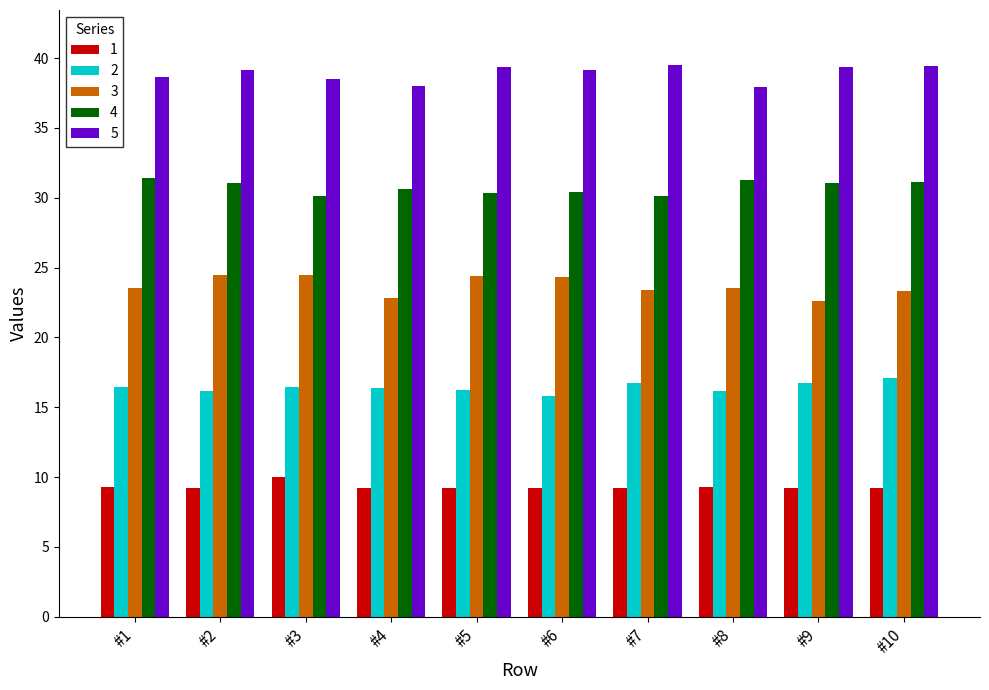

How many groups of bars are there?

10